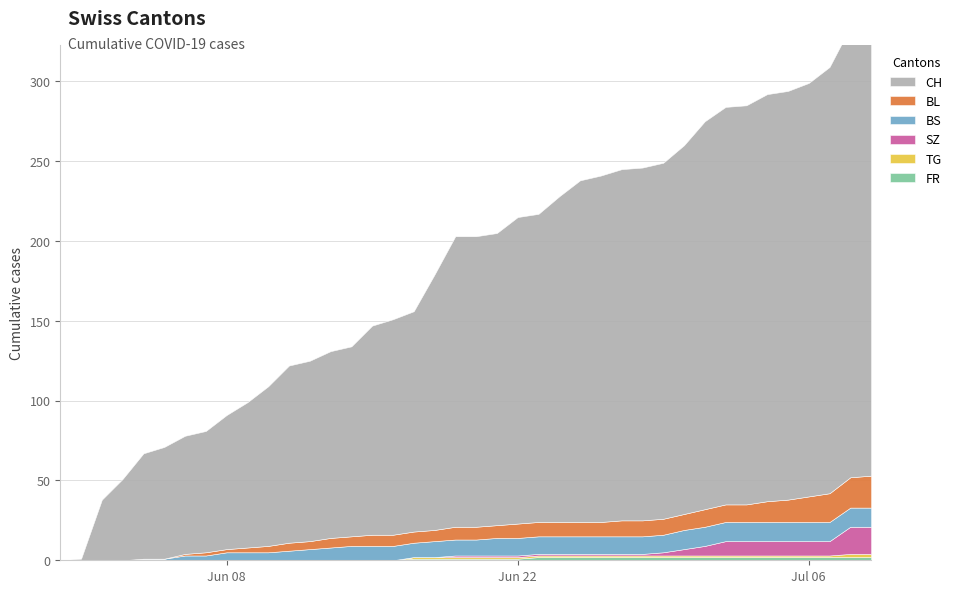

Which series has the widest spread of values?

CH